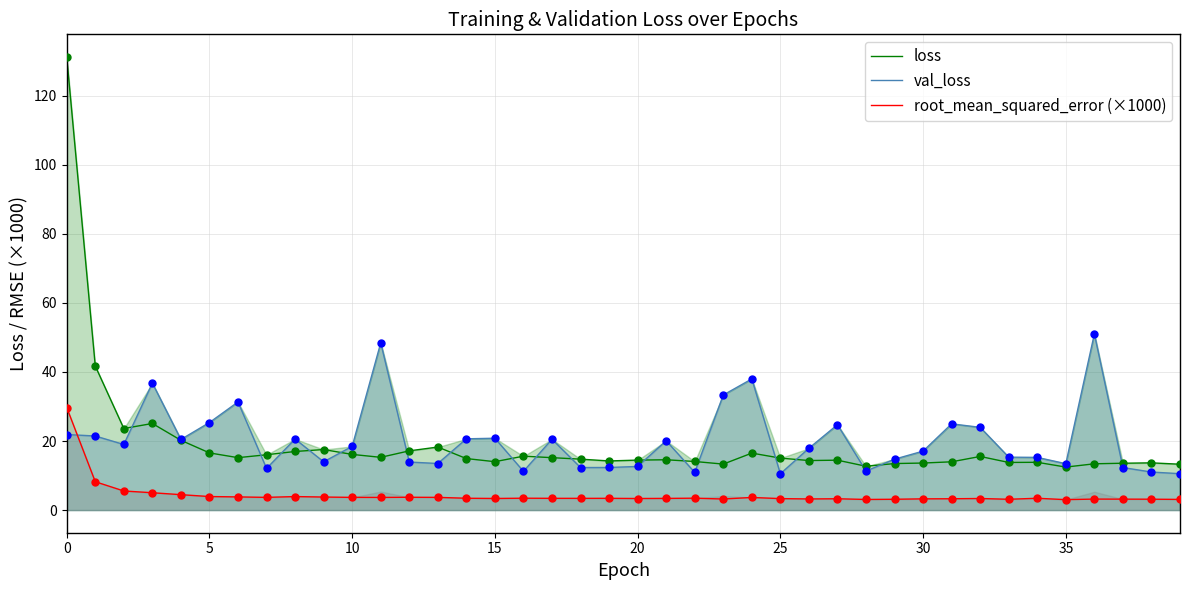

Which series has the largest total across all categories?

val_loss